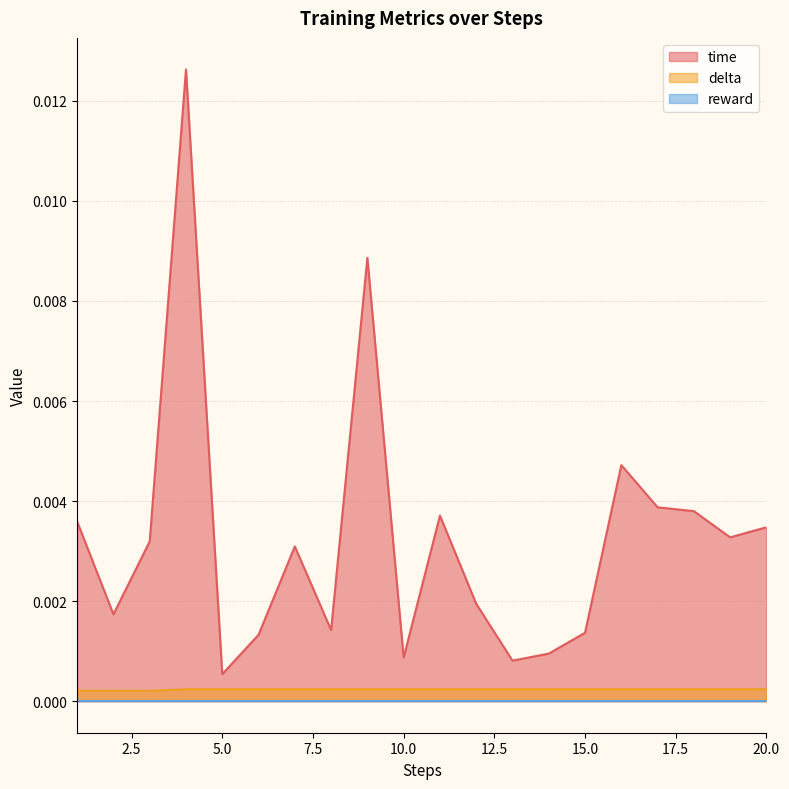

Which series has the largest range (max minus min)?

time